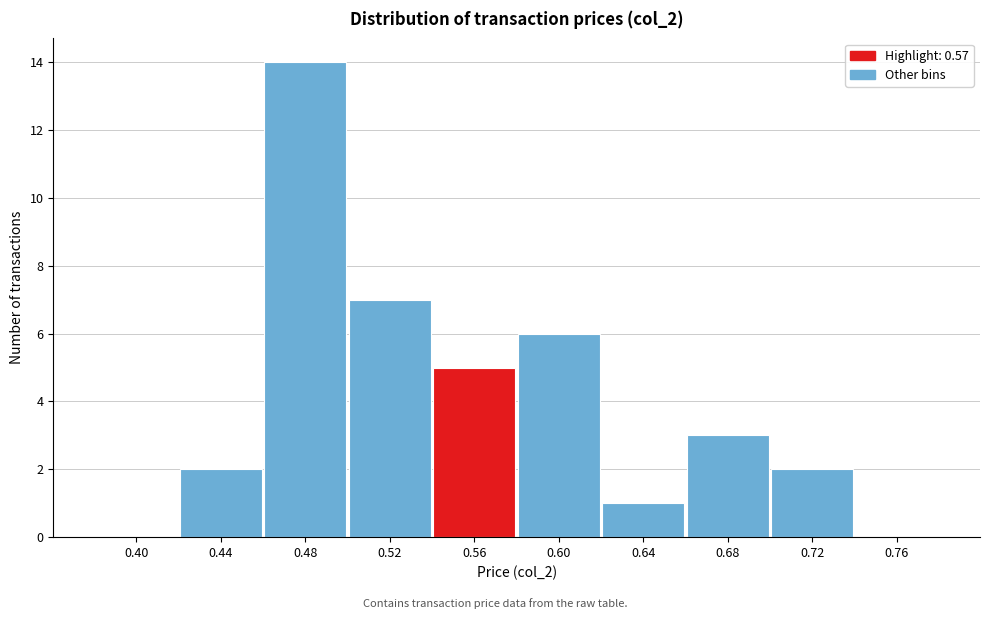

Reading right to left, what are all the values shown in this chart?

0.76=0	0.72=2	0.68=3	0.64=1	0.60=6	0.56=5	0.52=7	0.48=14	0.44=2	0.40=0